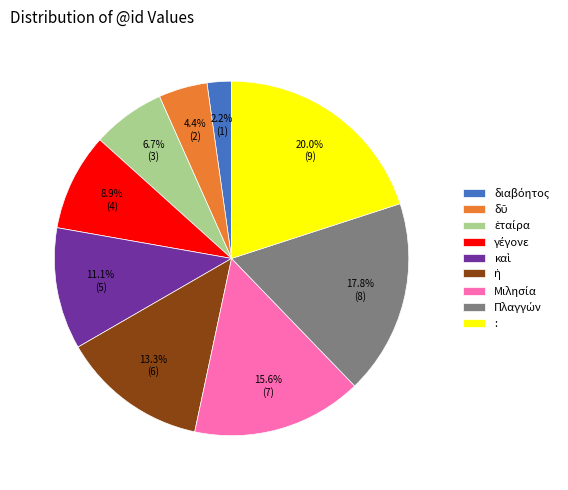

Does : represent more than half of the total?

No